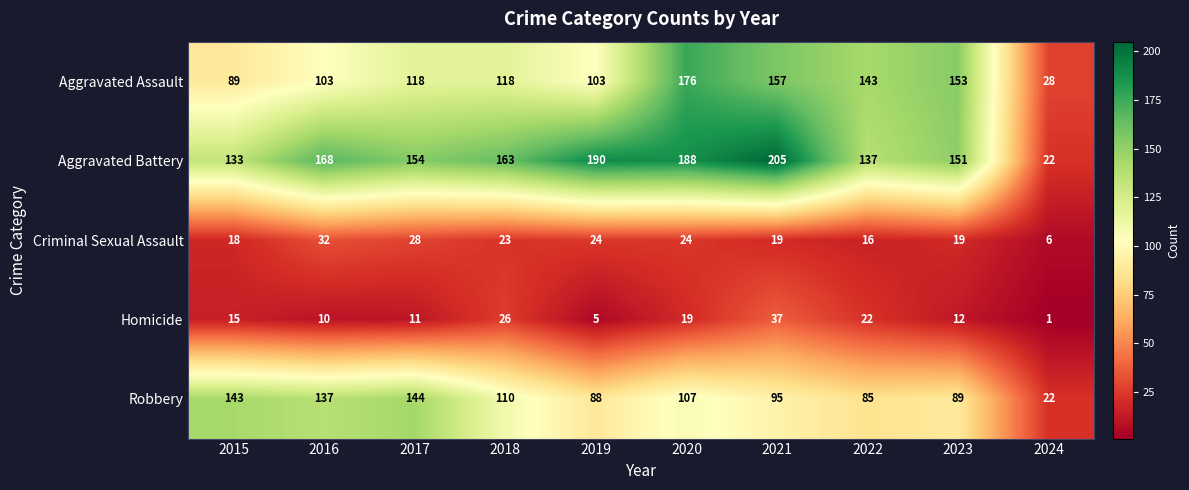

How many data points in Aggravated Battery are less than 163?

5